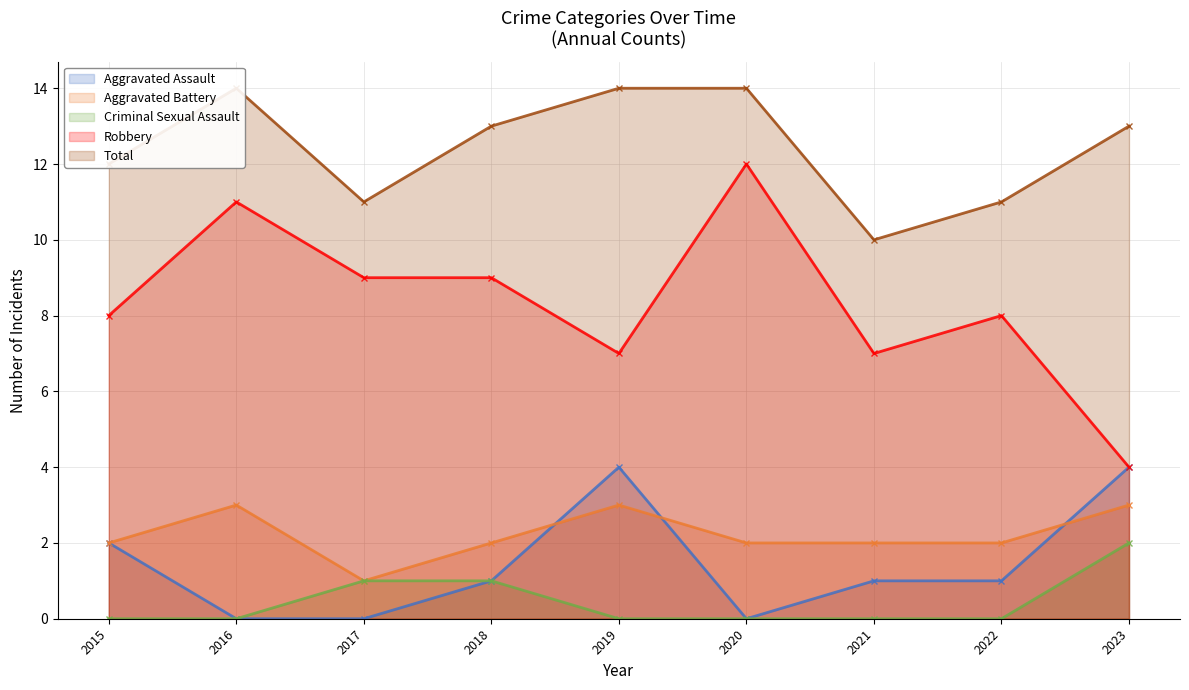

What is the value of the Aggravated Battery point at the 6th from the left?

2